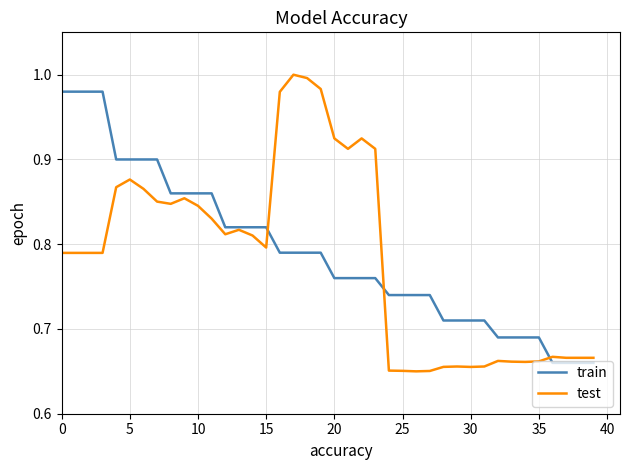

Rank the series by their maximum value, from lowest to highest.

train, test